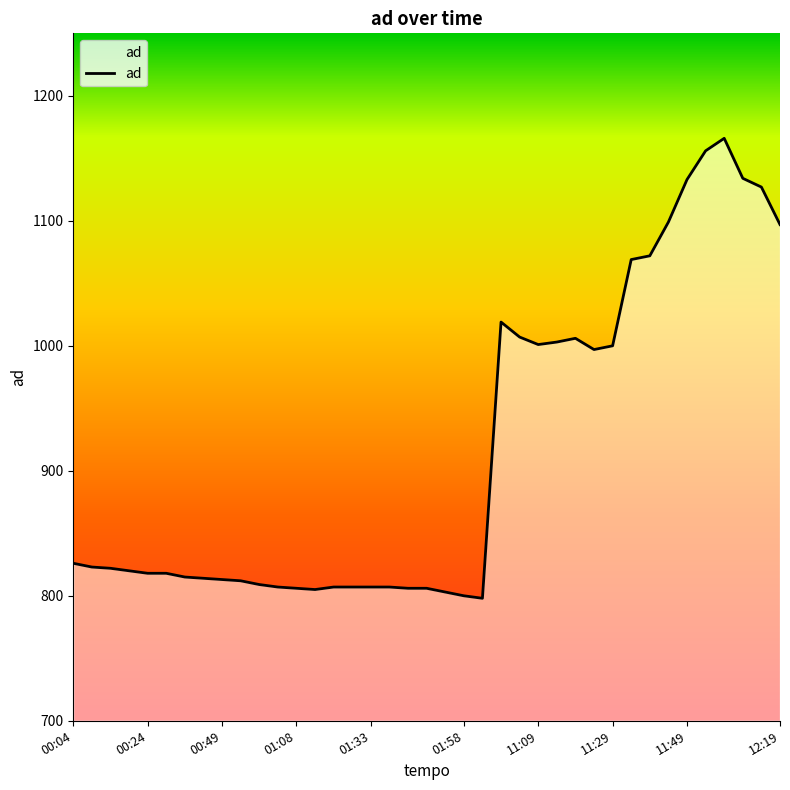

At which label does the data first exceed 820?

00:04